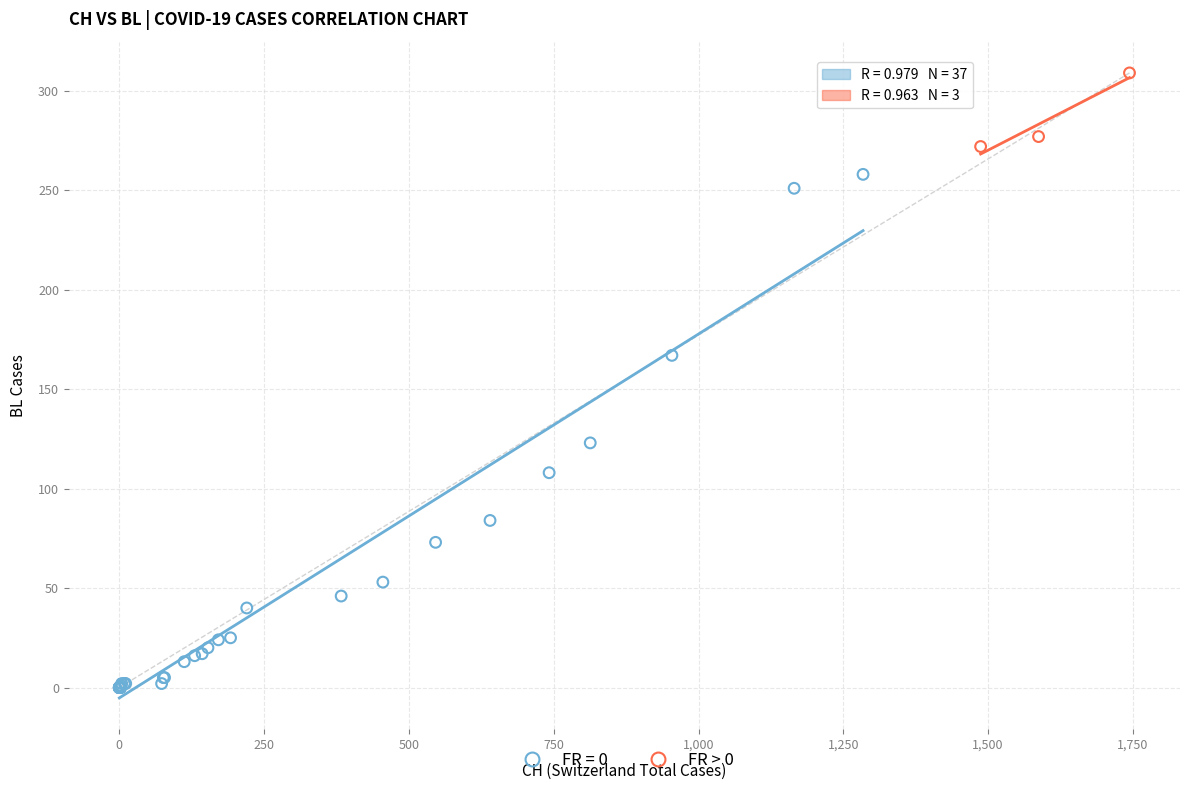

Which series reaches the minimum Y coordinate?

FR = 0